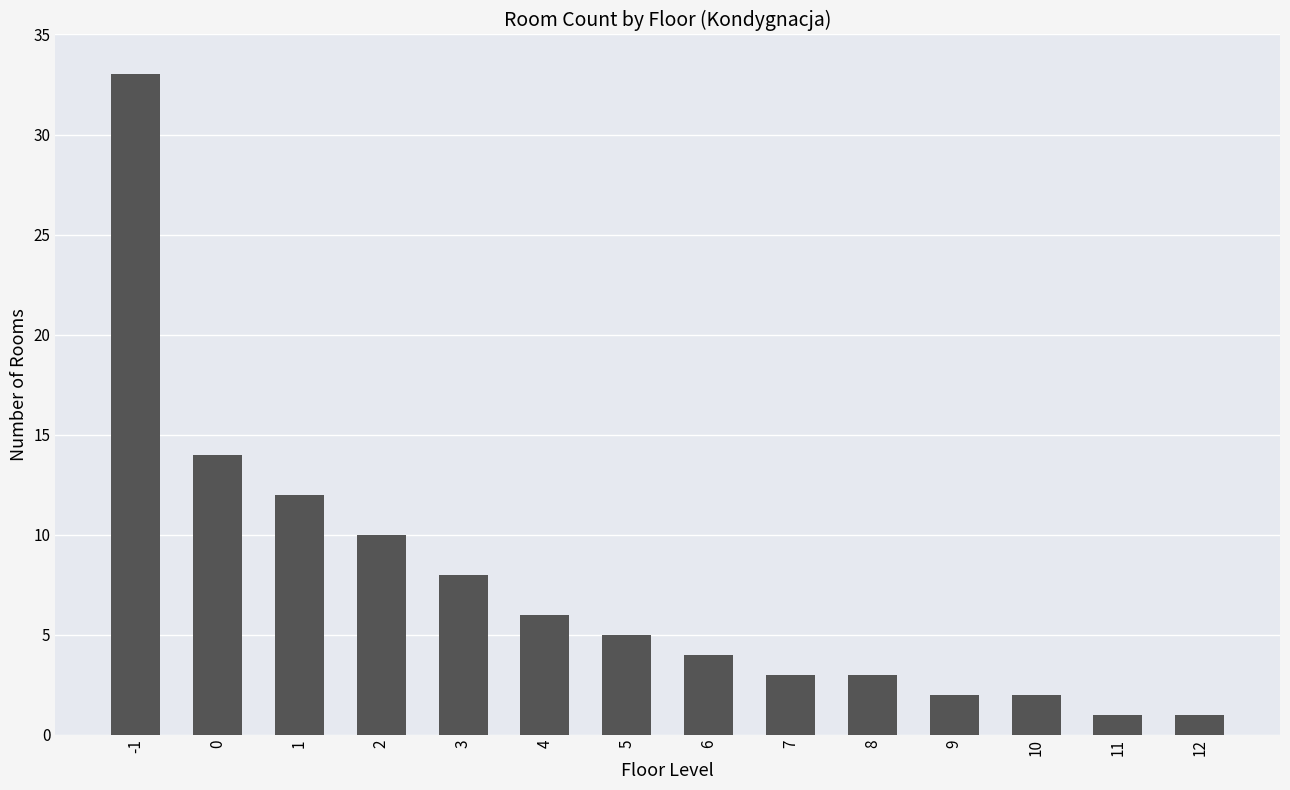

Is it true that the value at 2 is 5?

False